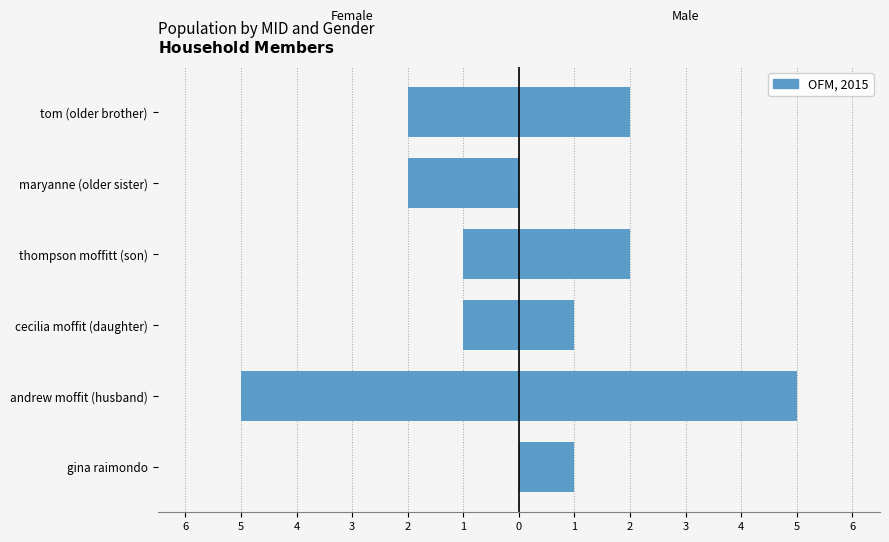

What is the difference between the Female values at andrew moffit (husband) and maryanne (older sister)?

3